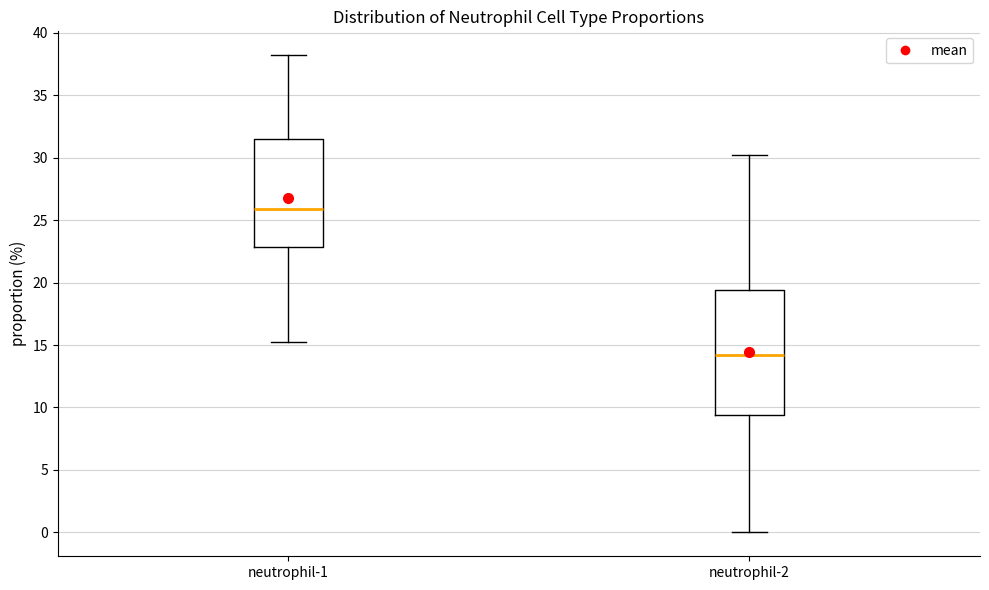

Where is the upper edge of the box for neutrophil-1 on the y-axis? The values are not printed on the chart, so give them approximately, as read against the axis.

31.5